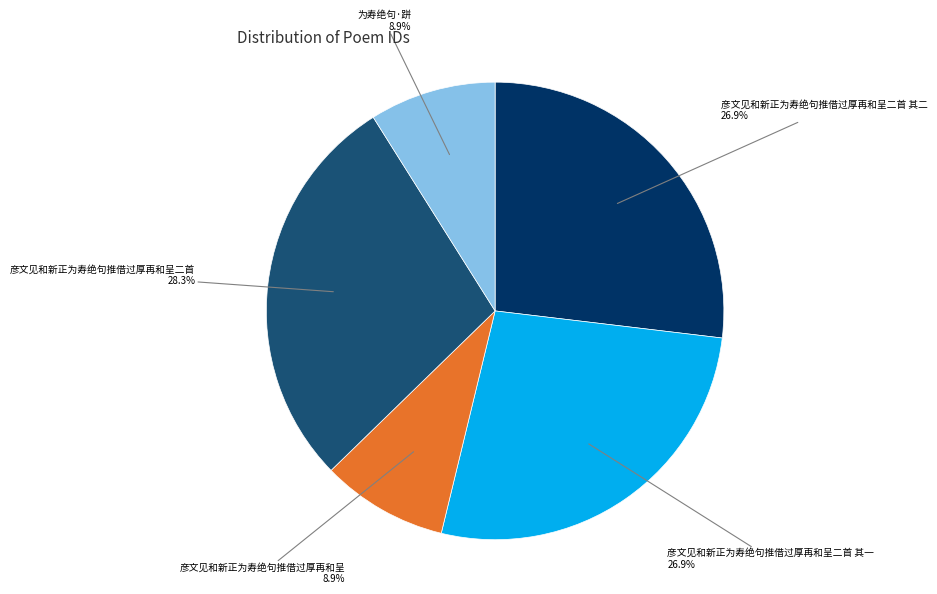

Is there a majority slice in this chart?

No